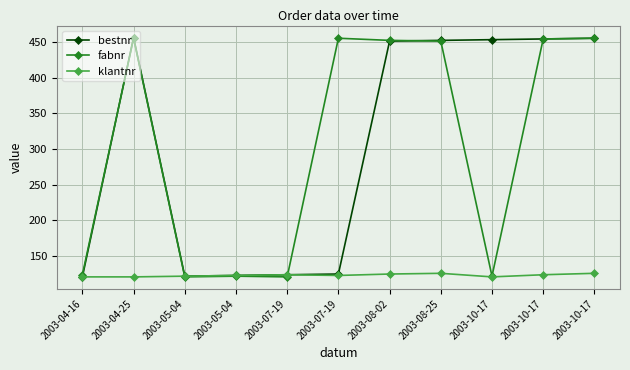

Which series has the largest range (max minus min)?

bestnr